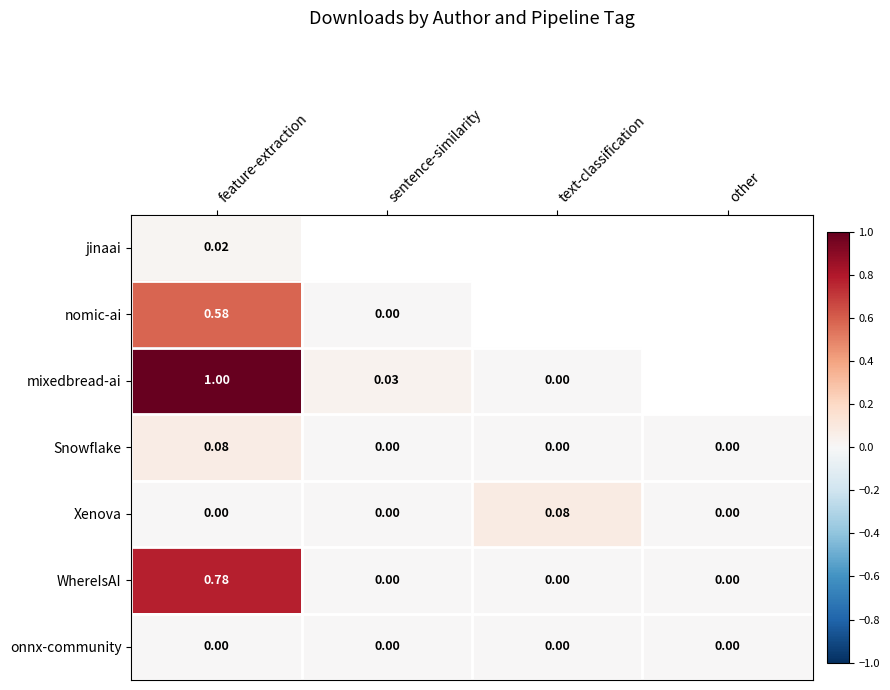

Where is onnx-community nearest to the value 0?

sentence-similarity